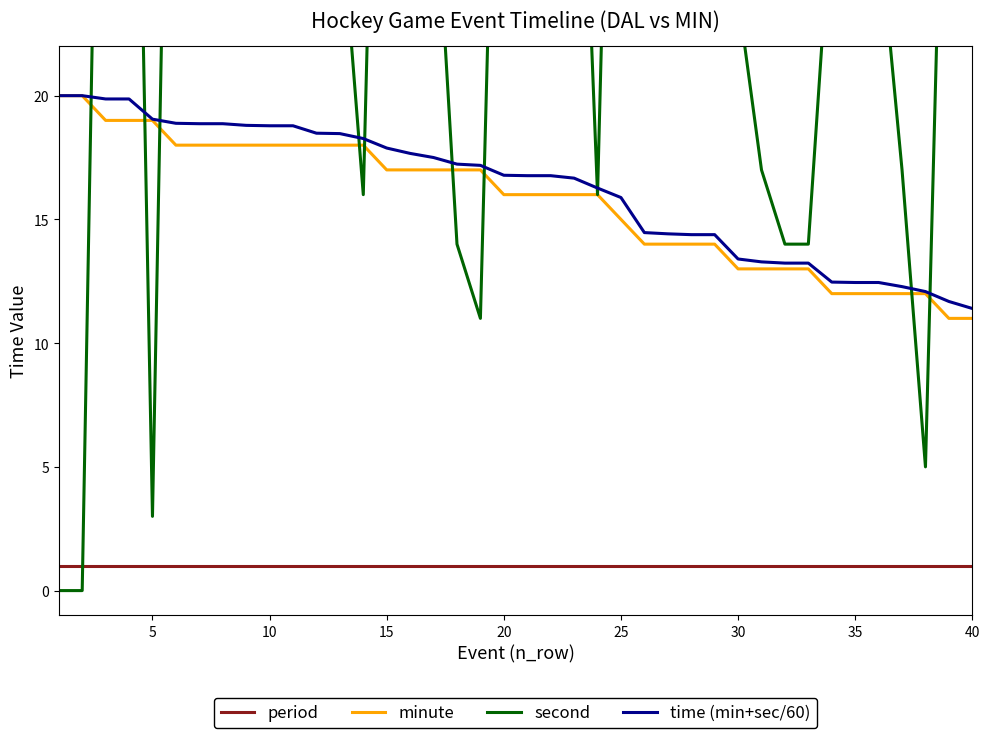

Is it true that time (min+sec/60) equals 4.5 at 40?

False